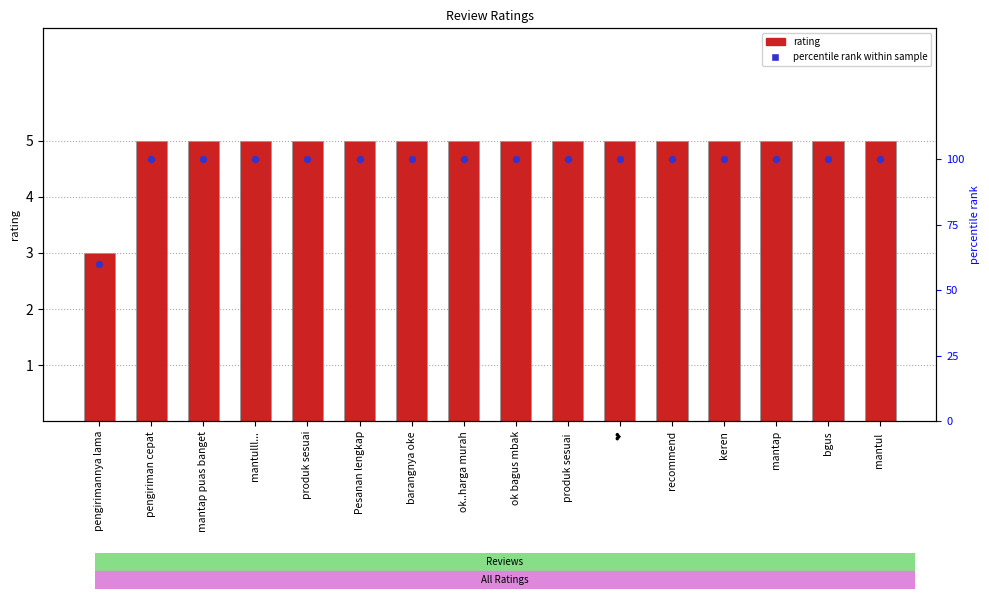

Which series has the largest Y range (max minus min)?

percentile rank